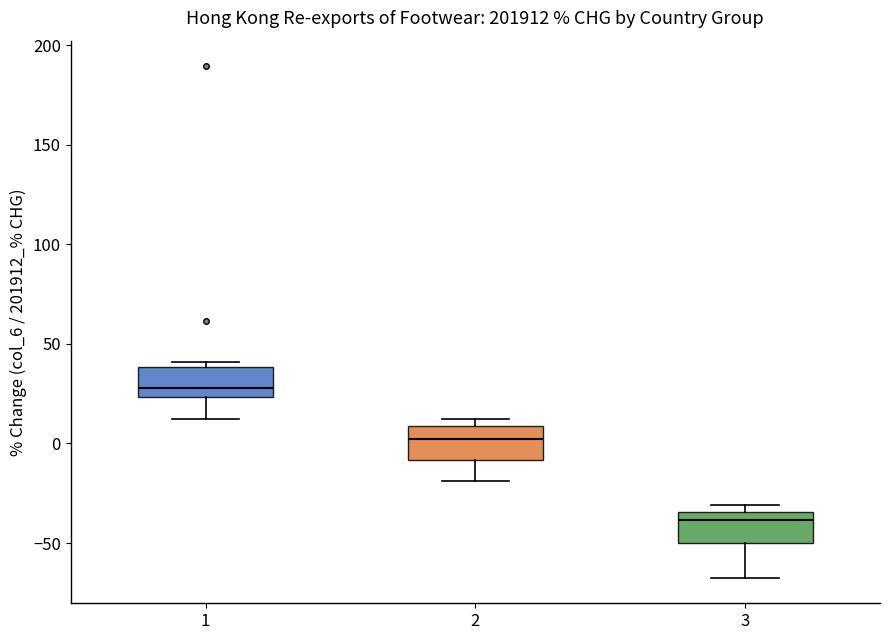

Which box's median line is the highest?

1